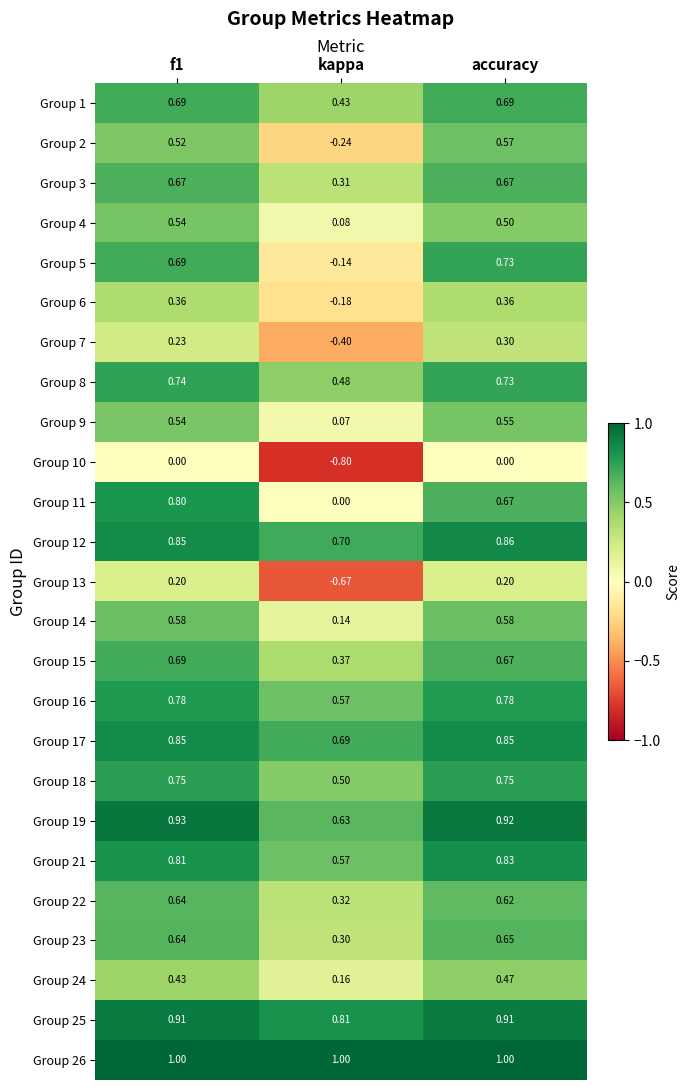

At which label does Group 2 reach its minimum?

kappa